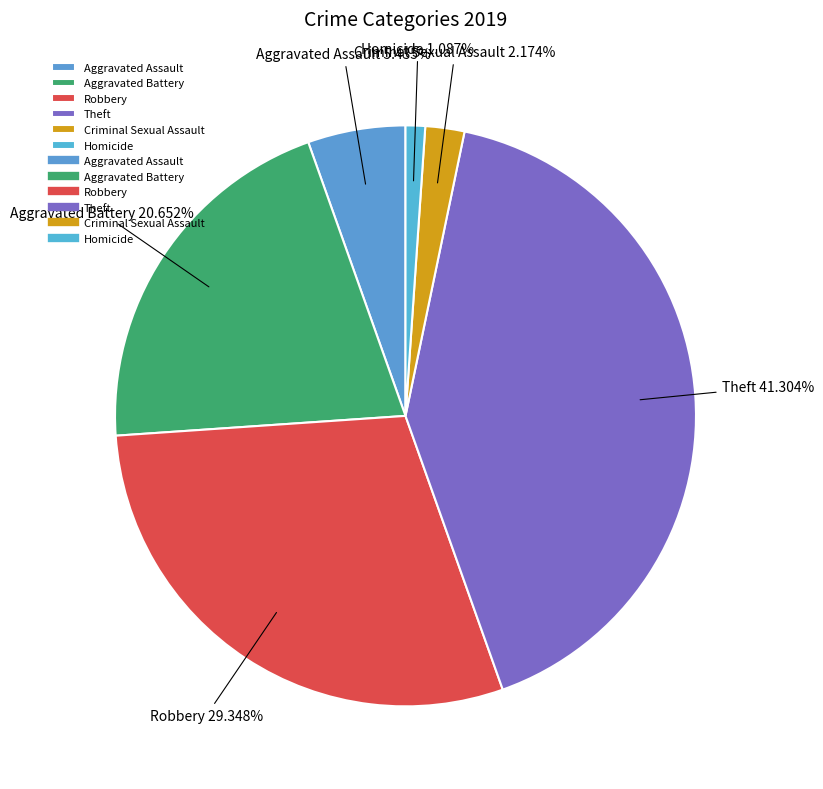

Combined, do Theft and Aggravated Battery account for over 50%?

Yes